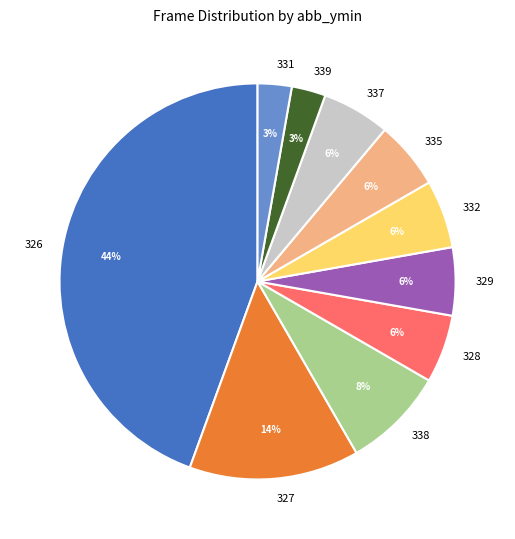

Approximately how many times larger is the value at 331 compared to 337?

0.5